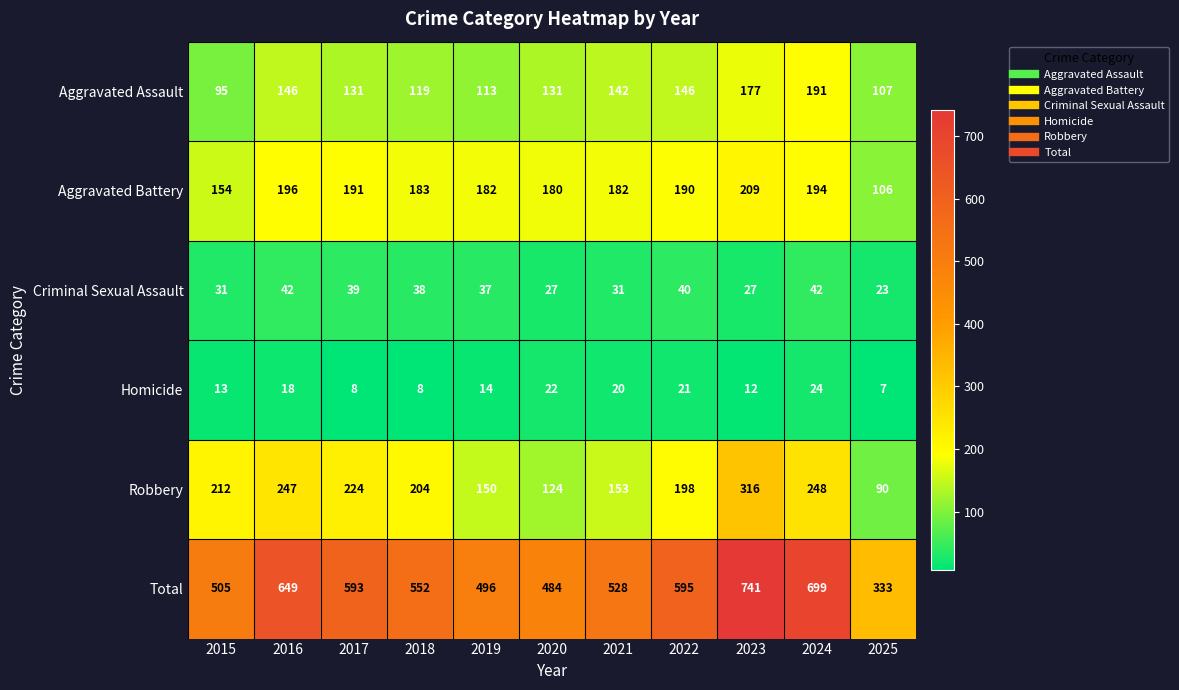

What is the total value across all series at 2023?

1482